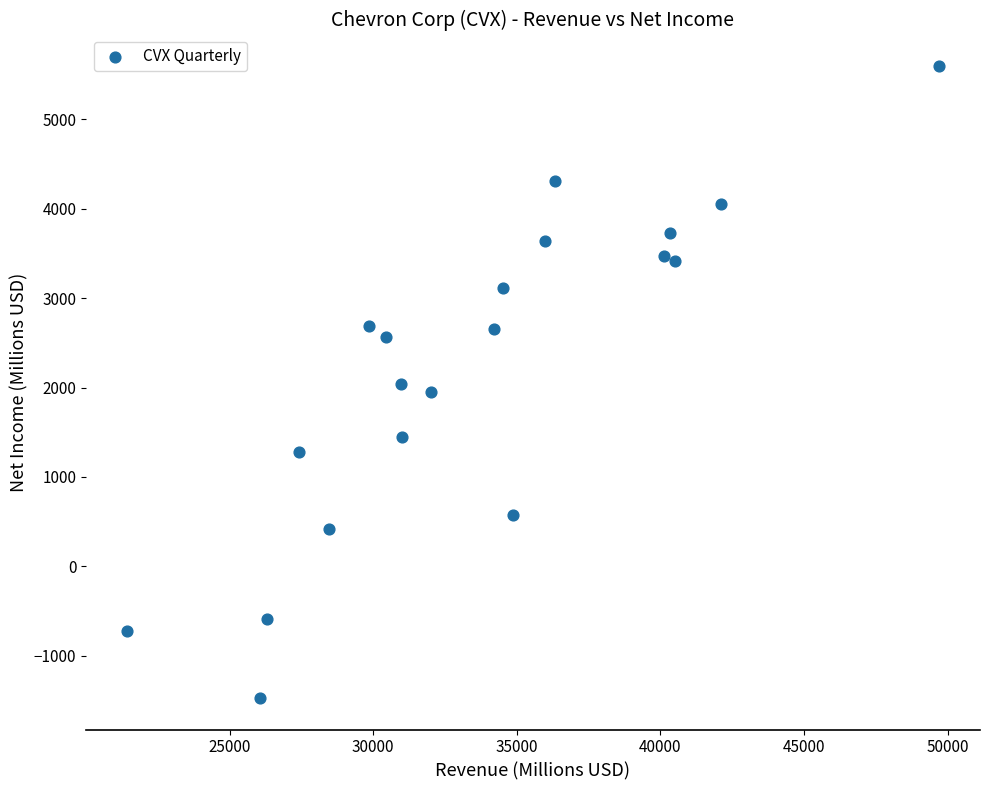

What is the range of X values (max minus min)?

28288